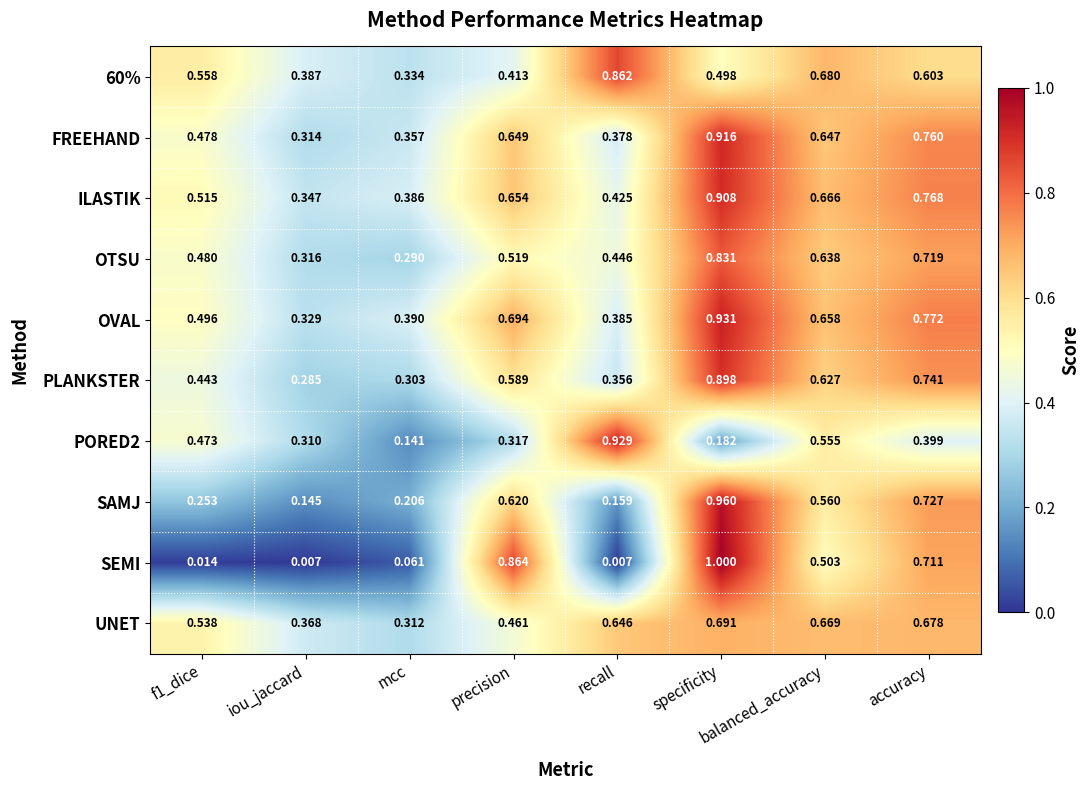

List the series in order of their peak value, highest first.

SEMI, SAMJ, OVAL, PORED2, FREEHAND, ILASTIK, PLANKSTER, 60%, OTSU, UNET